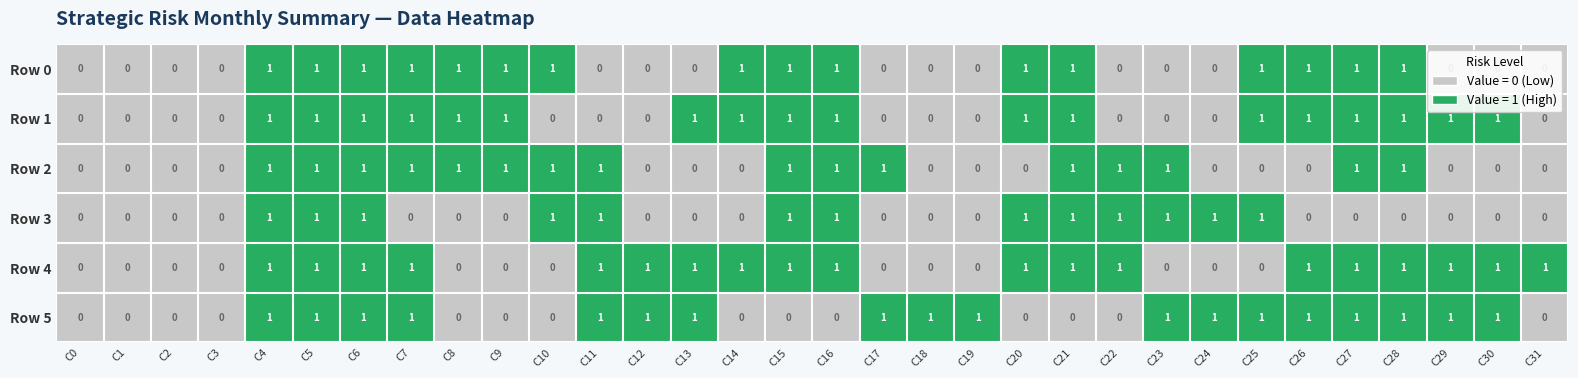

How many Row 1 values are between 0 and 1?

32